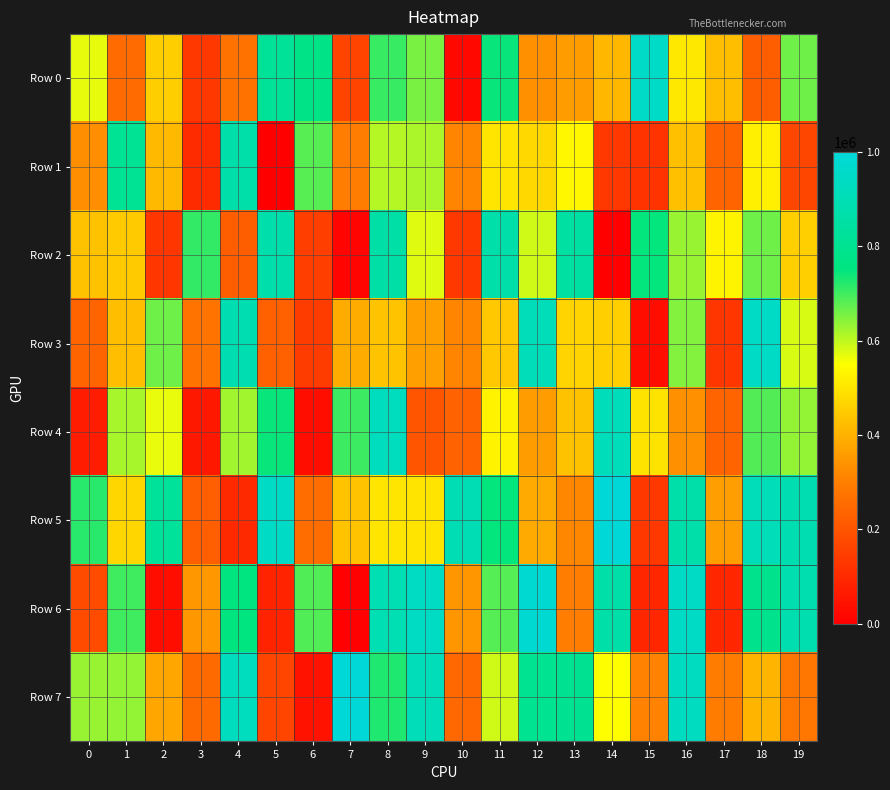

How many data points does each series have?

20